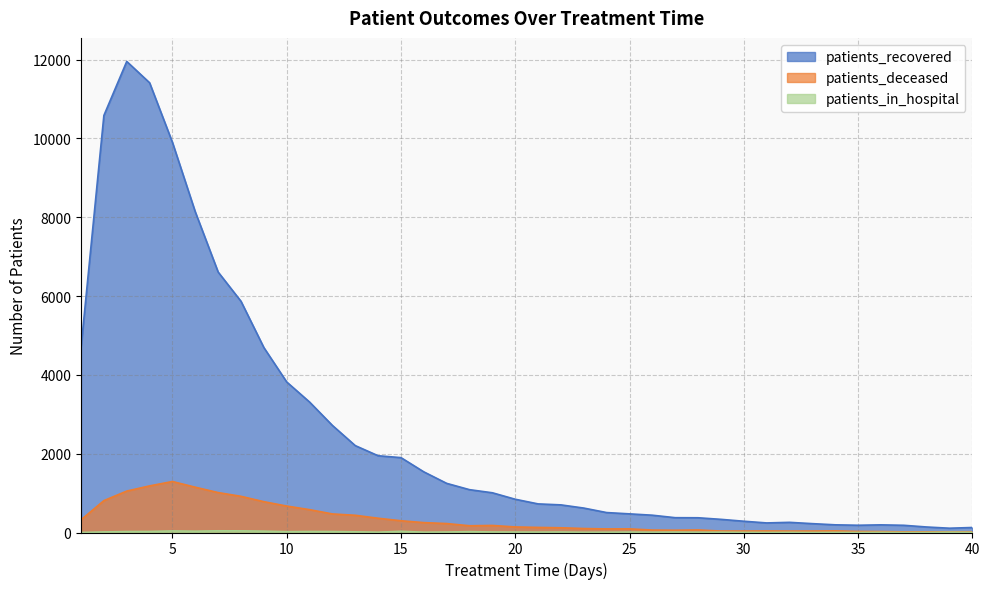

True or false: patients_deceased and patients_recovered cross at least once.

False